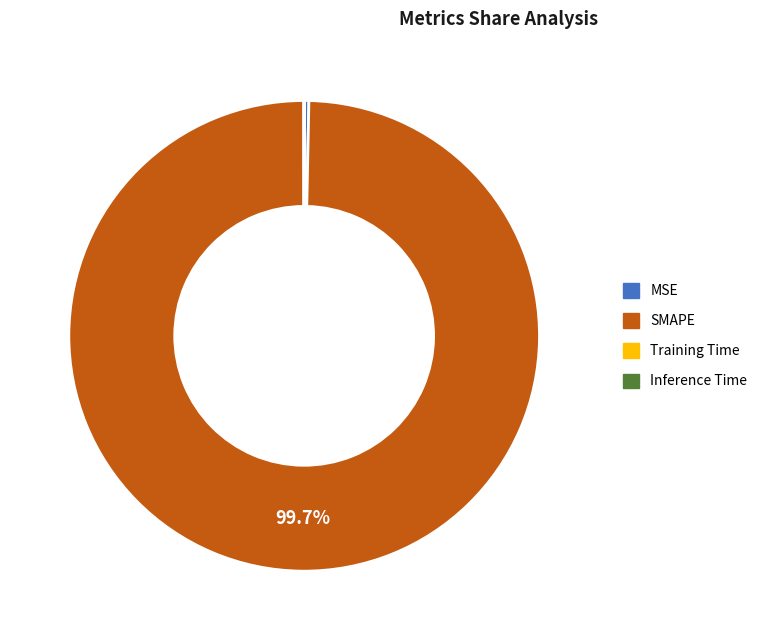

Does SMAPE represent more than half of the total?

Yes